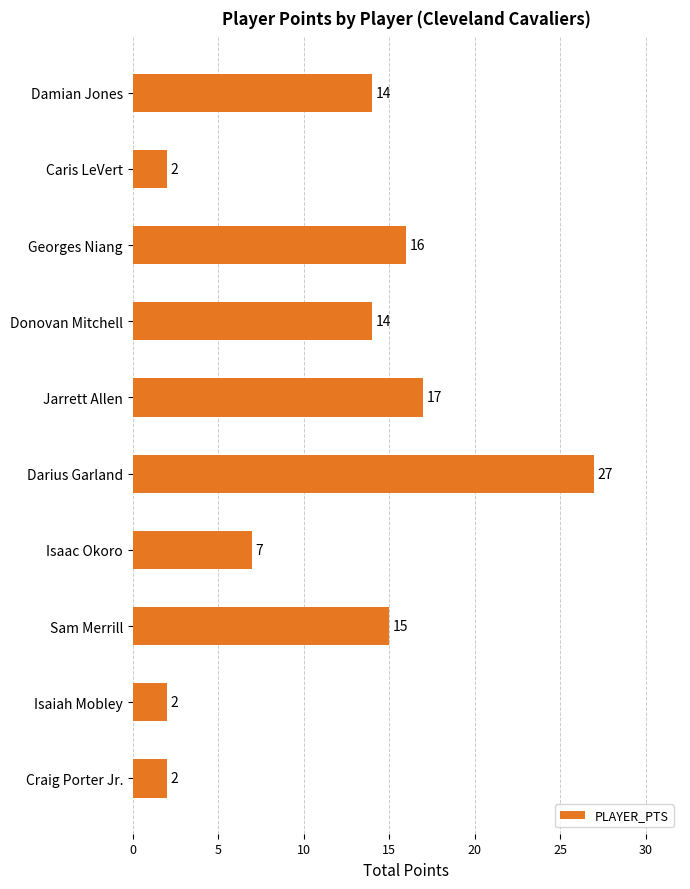

What is the approximate value at Georges Niang?

16